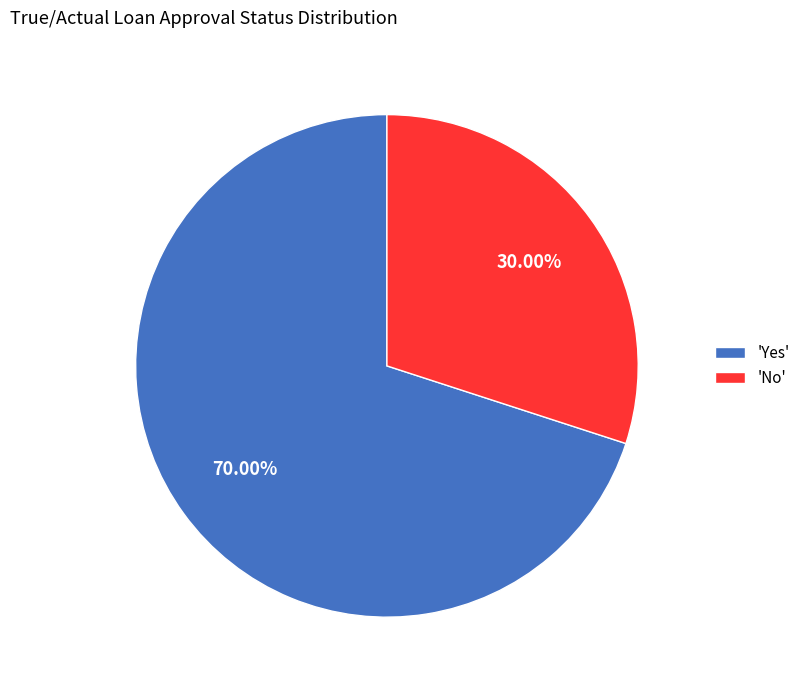

Do 'No' and 'Yes' together represent more than half of the pie?

Yes